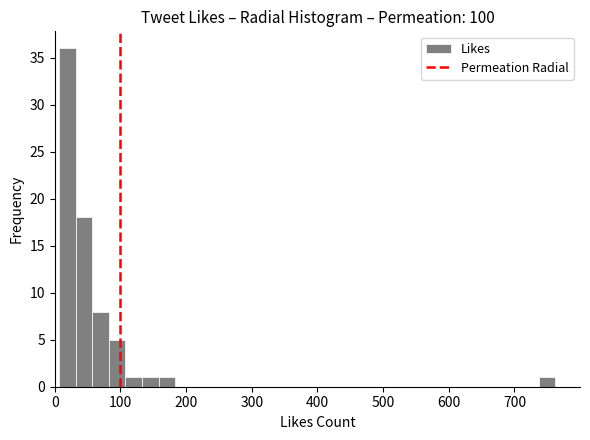

Around what value on the x-axis is the tallest bar? Give the approximate position of its centre, as read against the axis.

20